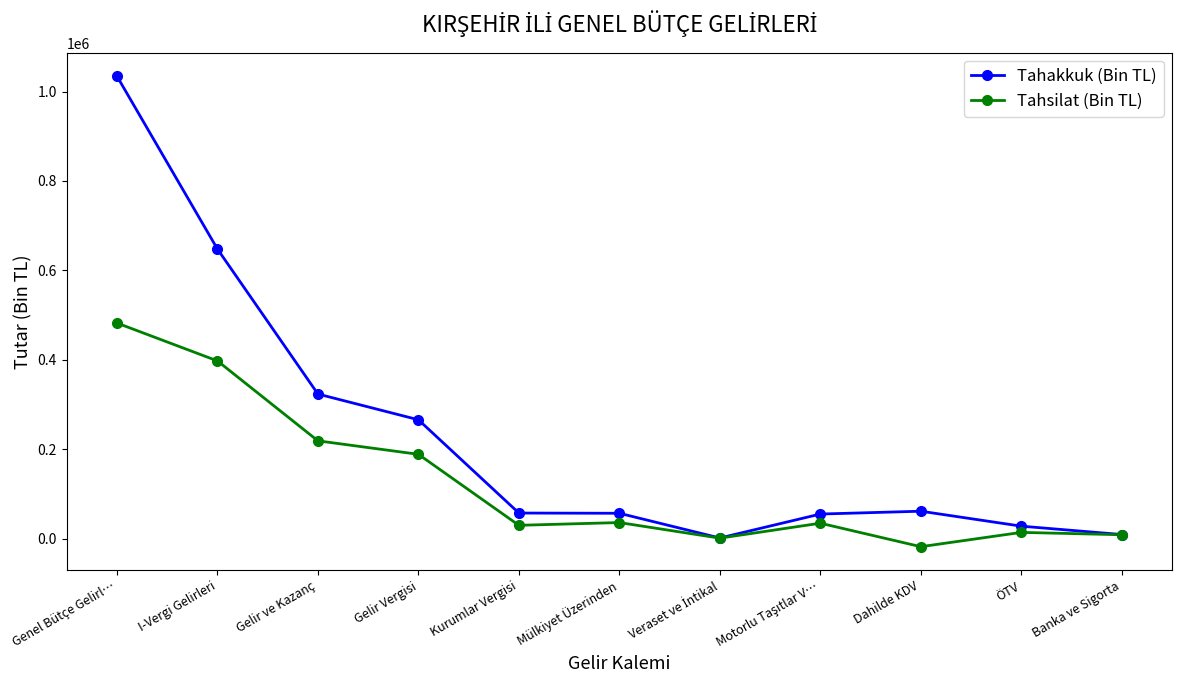

What is the sum of all Tahakkuk (Bin TL) values?

2542925